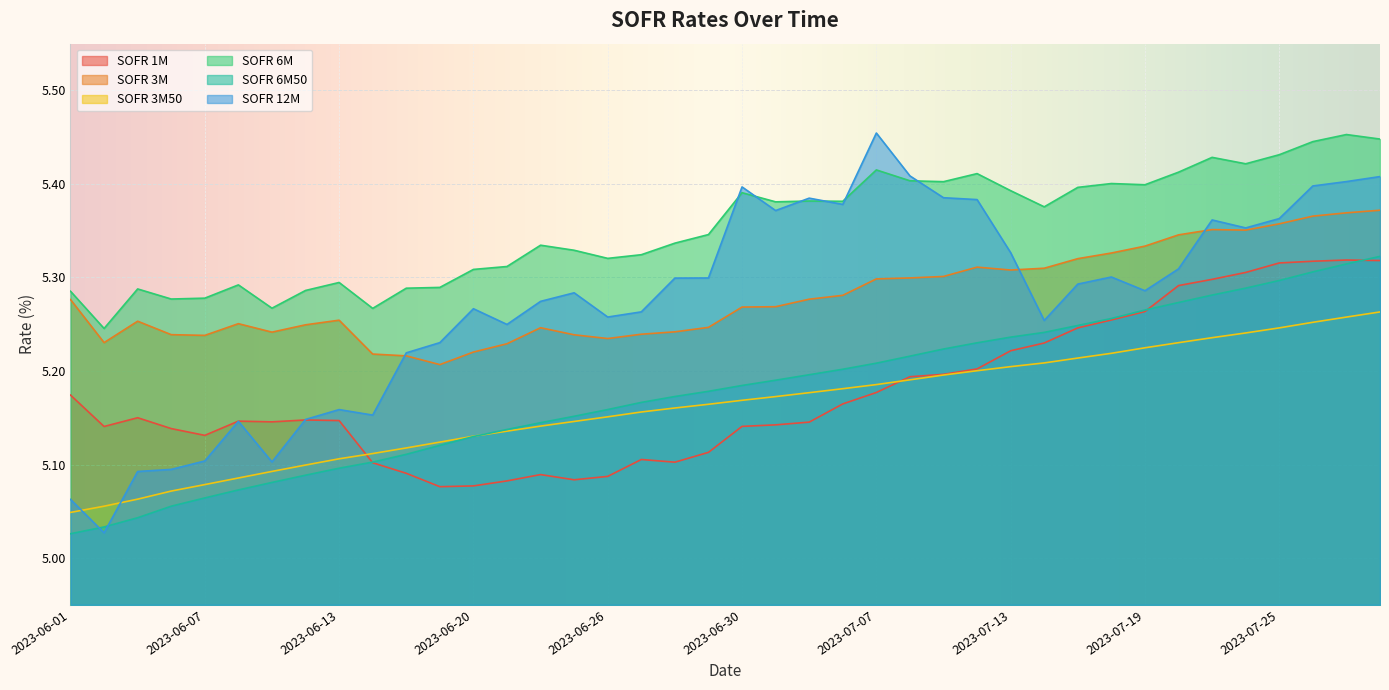

Which series changed the most between 2023-06-15 and 2023-07-19?

sofr1m